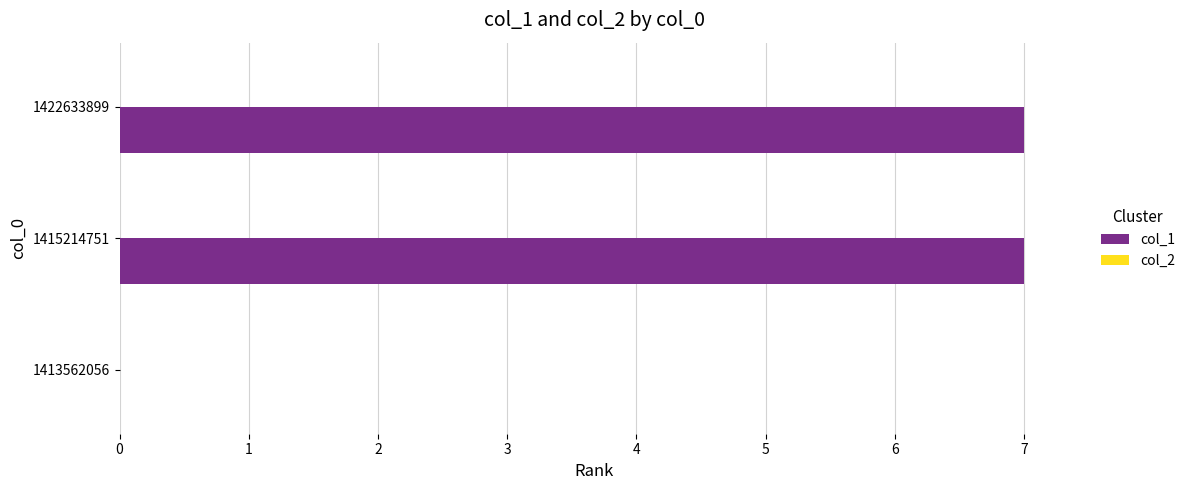

What is the sum of the values at 1422633899 and 1413562056?

7